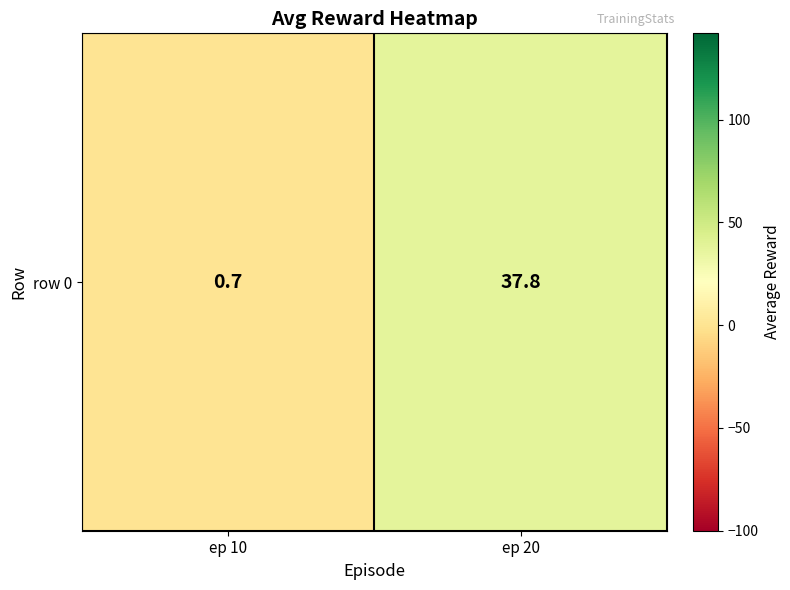

Which category has the highest value across all series?

ep 20